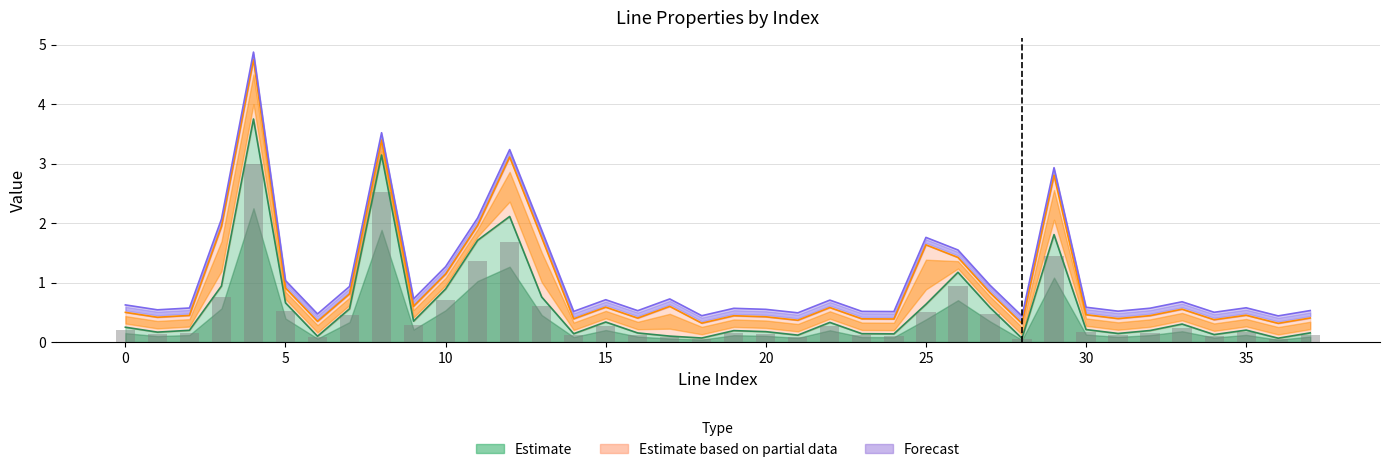

What is the highest value of the parallel series?

4.0